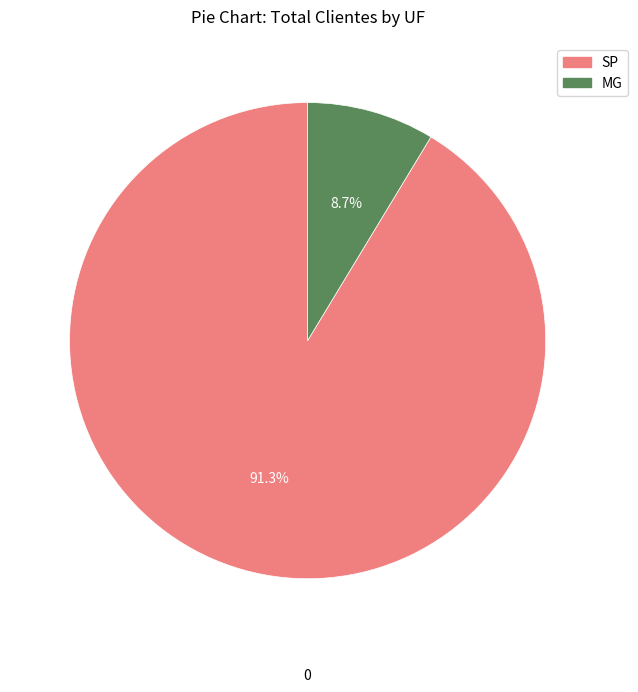

Which slice represents more than half of the pie?

SP